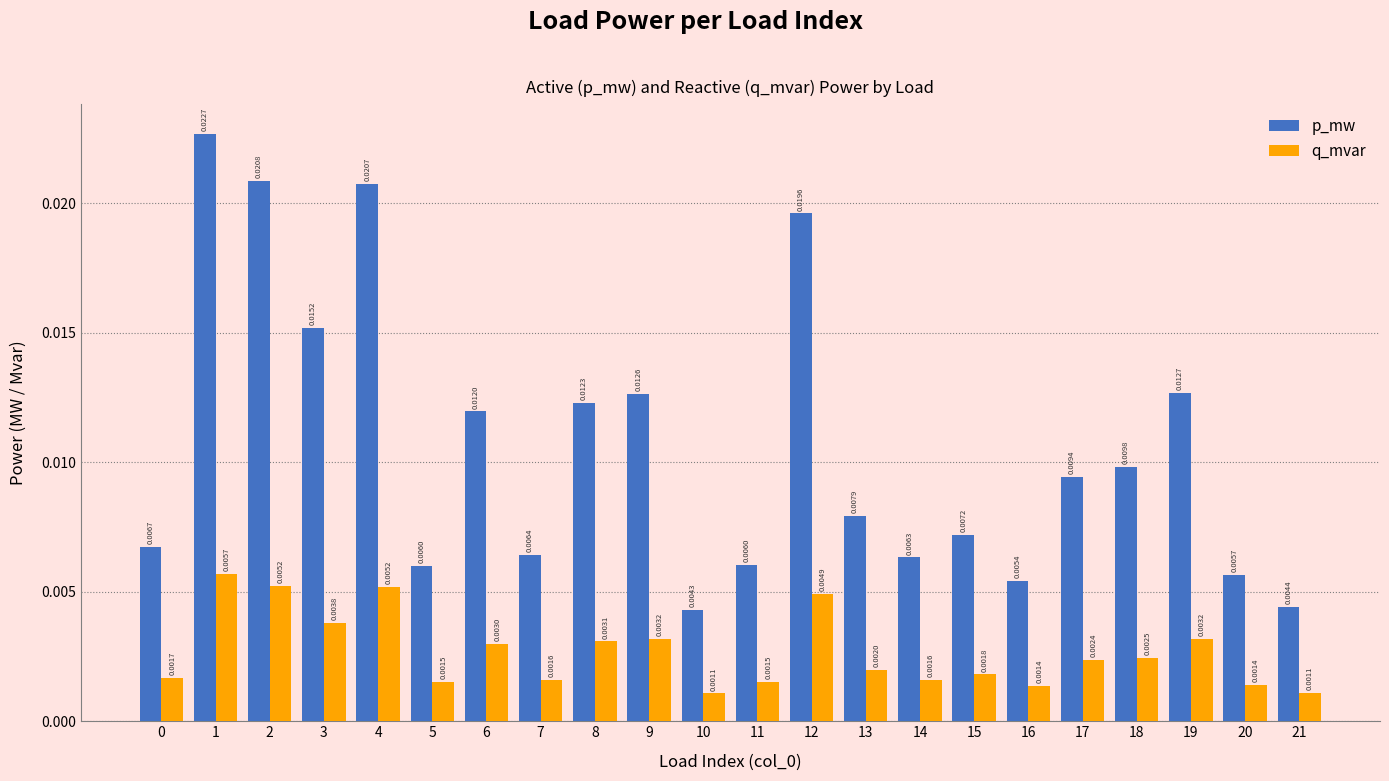

Rank the series by their maximum value, from lowest to highest.

q_mvar, p_mw